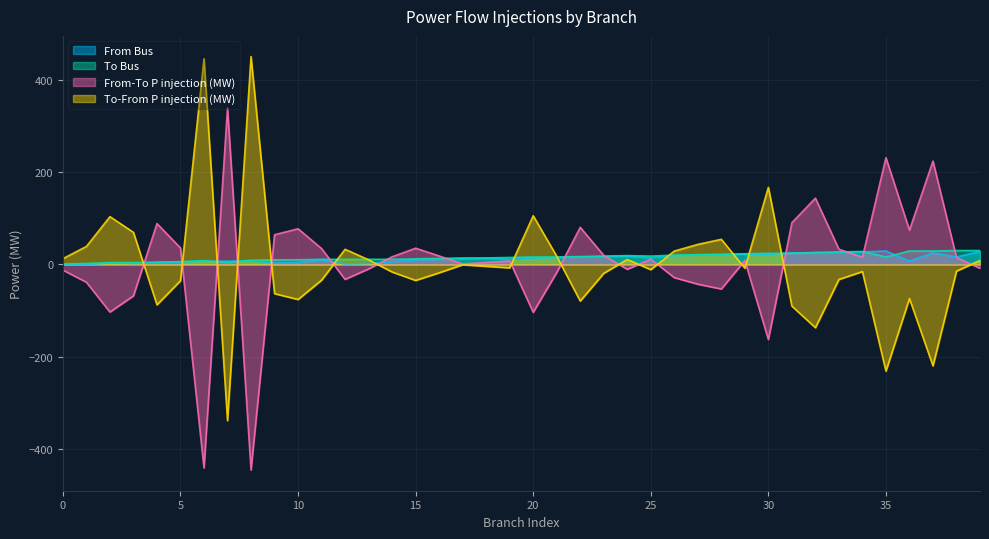

At how many categories does at least one series exceed 321?

3